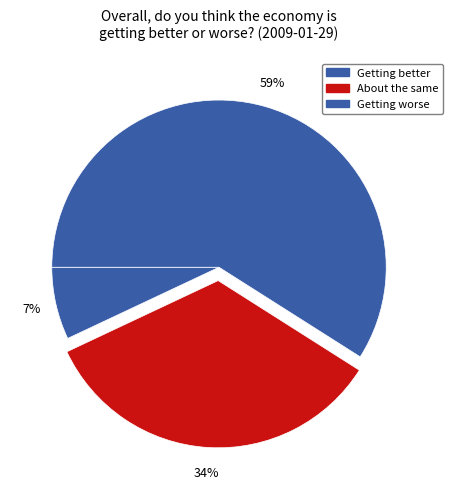

Count the number of slices in the pie.

3